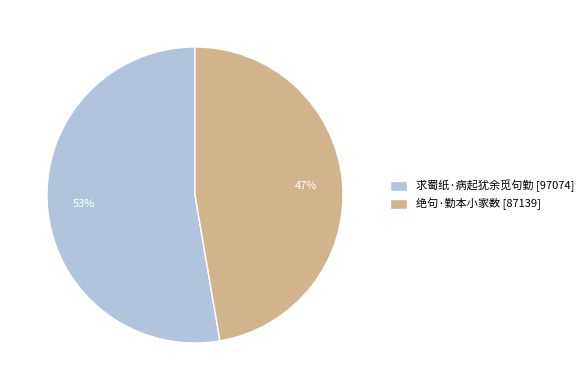

Which slice represents more than half of the pie?

求蜀纸·病起犹余觅句勤